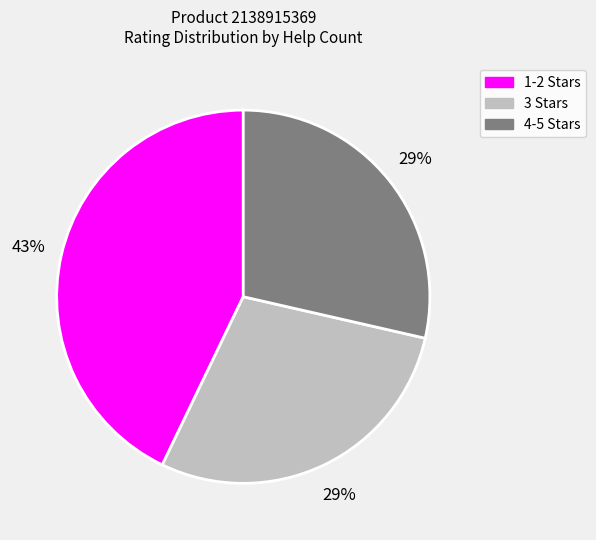

Is there a majority slice in this chart?

No